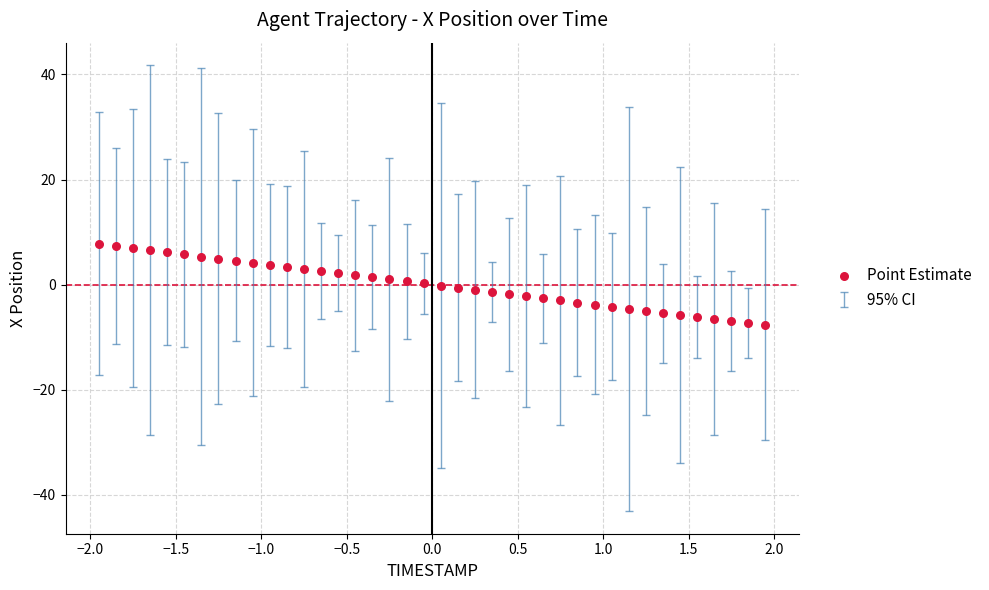

What is the range of Y values (max minus min)?

15.4